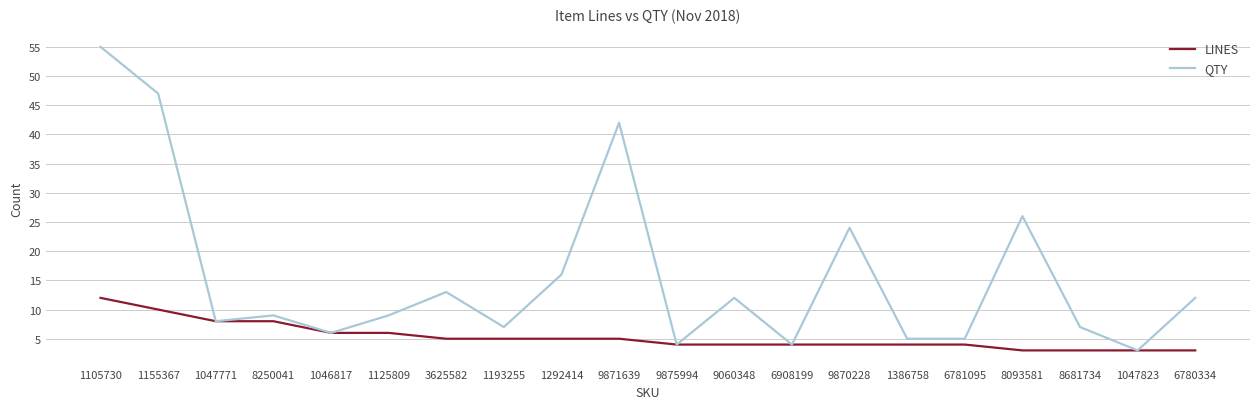

What is the lowest value of the LINES series?

3